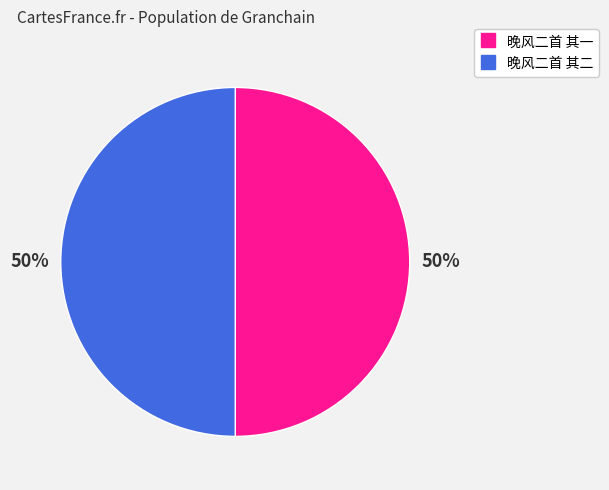

Do 晚风二首 其二 and 晚风二首 其一 together represent more than half of the pie?

Yes